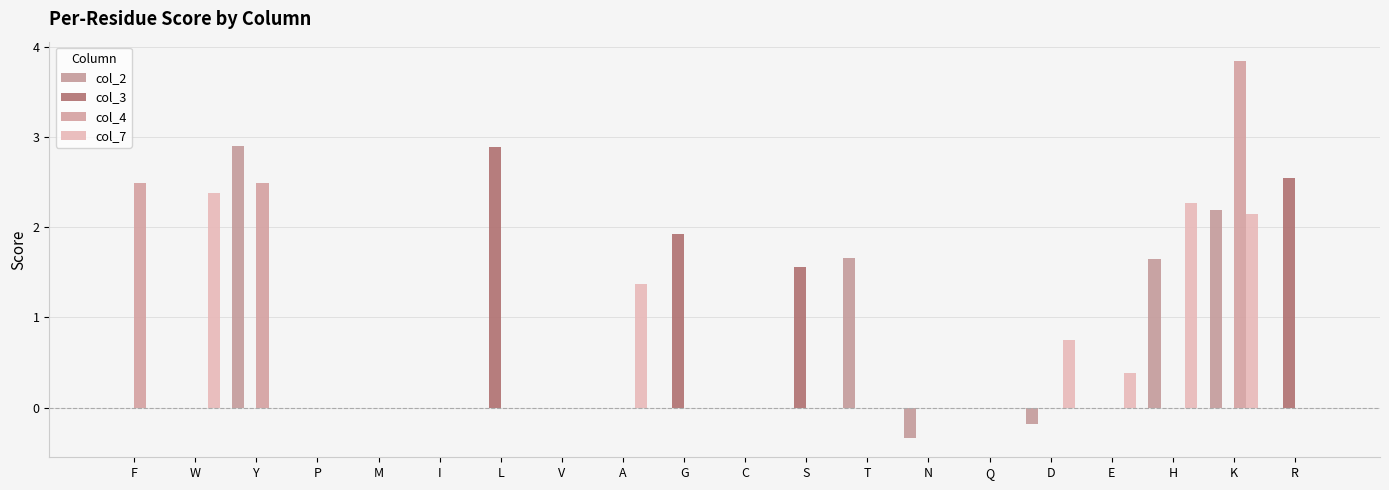

How many distinct data groups are displayed?

4